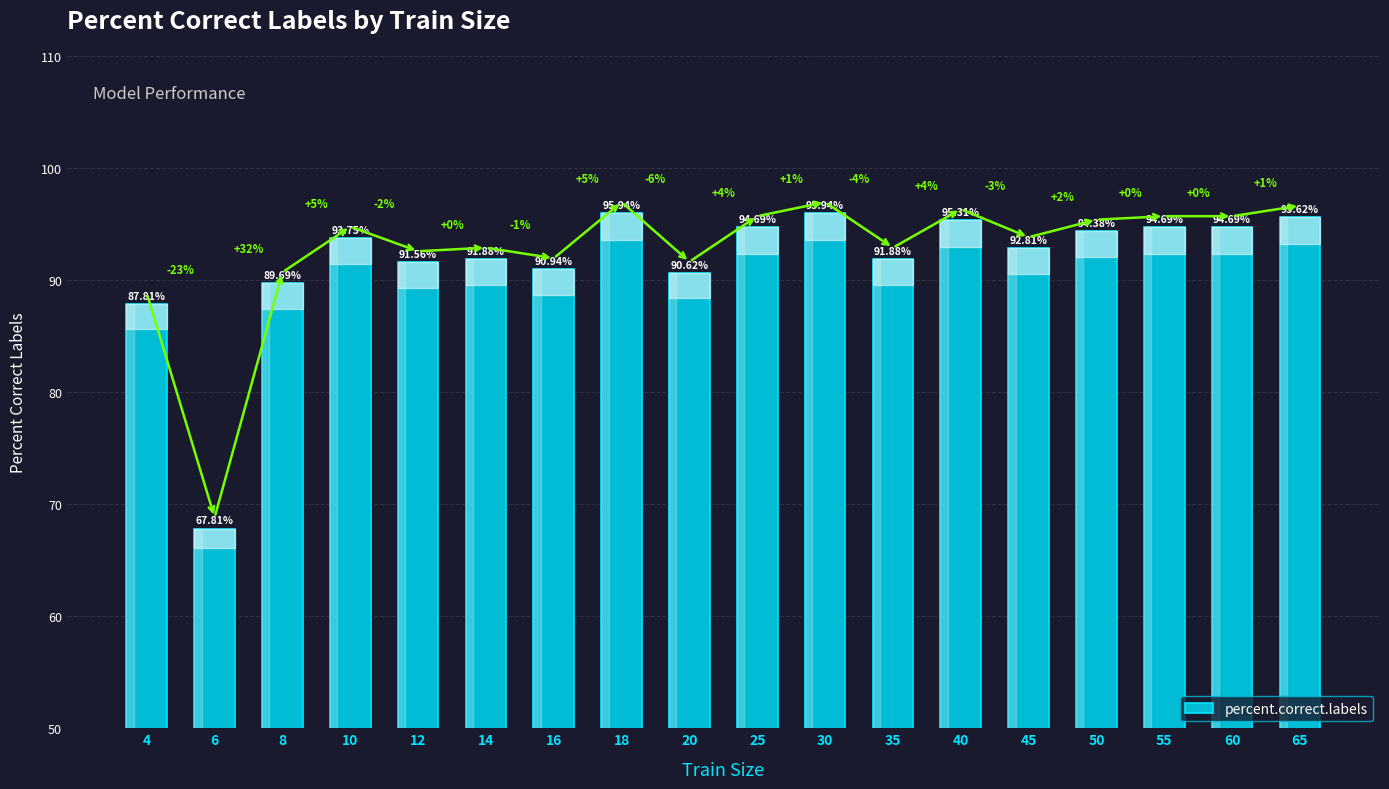

What is the smallest value displayed?

67.8